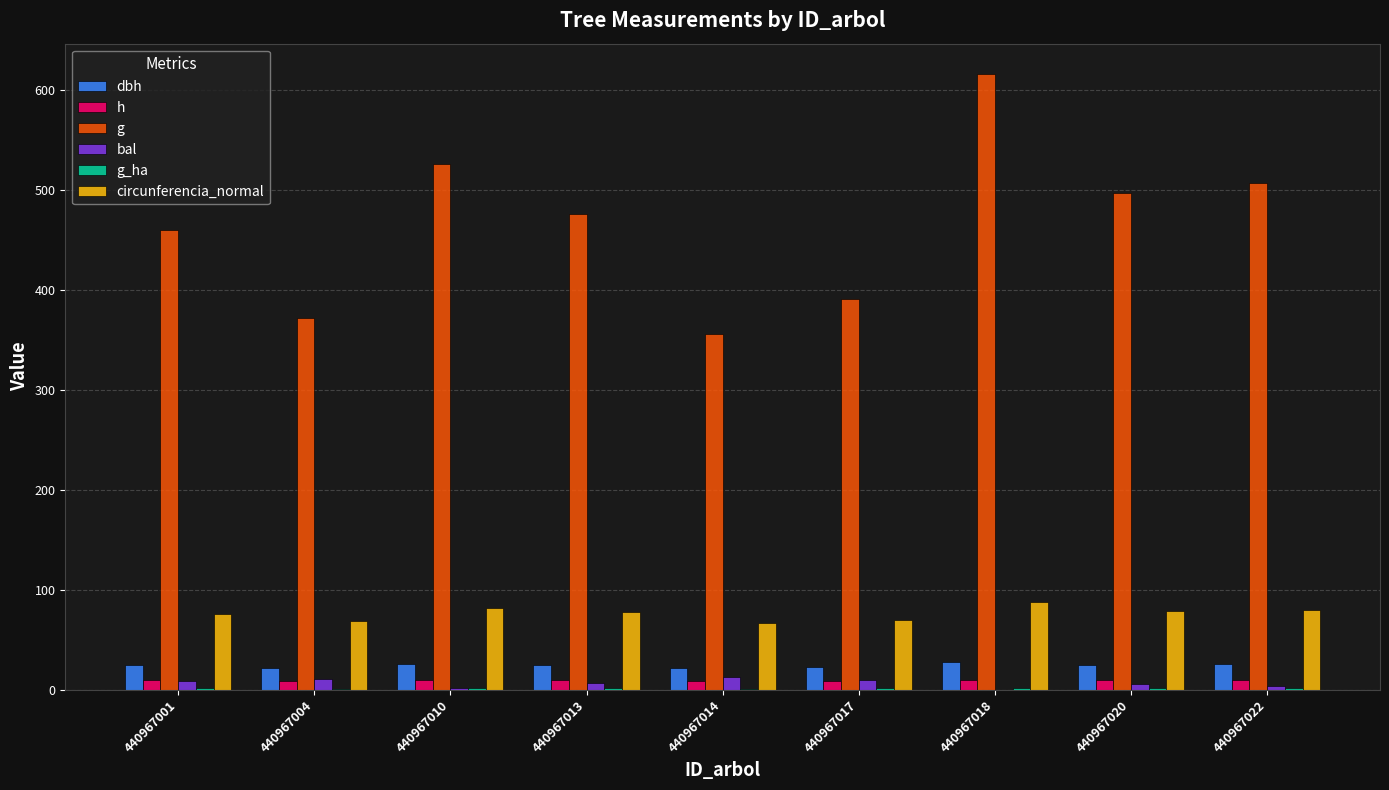

True or false: g has a value of 708.1 at 440967020.

False